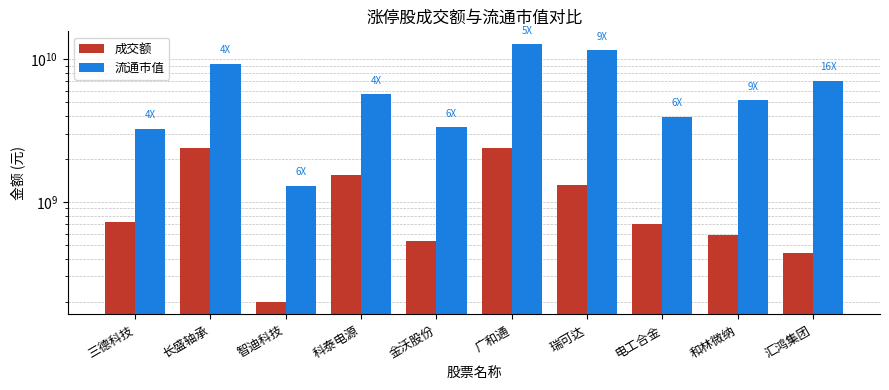

The value of 流通市值 at 智迪科技 is 1761982274. True or false?

False